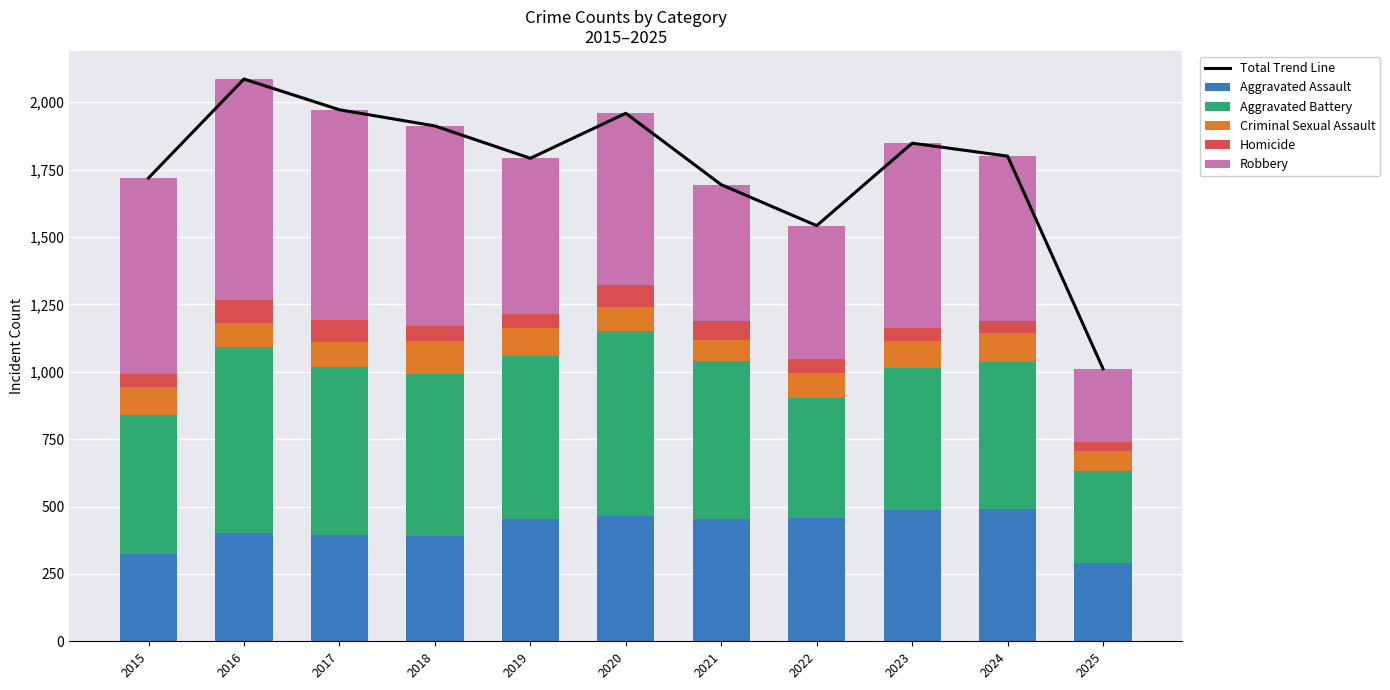

True or false: Robbery has a value of 273 at 2023.

False